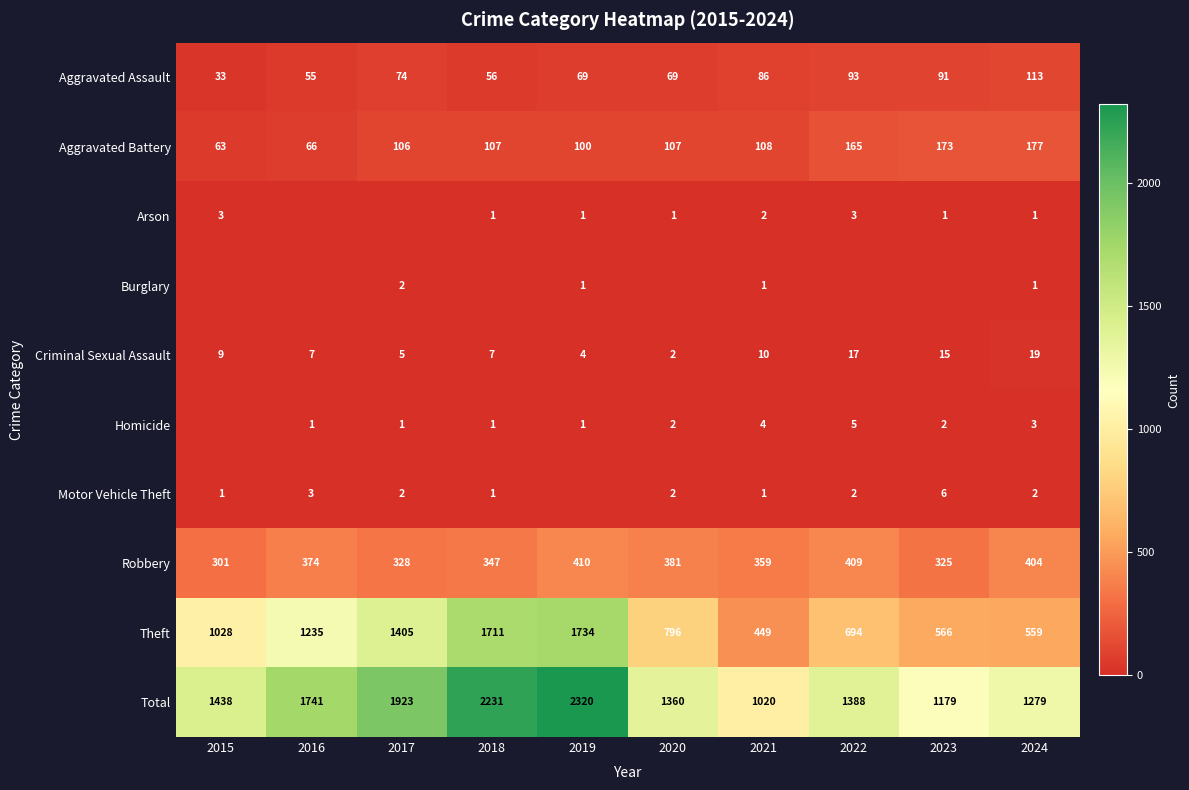

What is the maximum value for Total?

2320